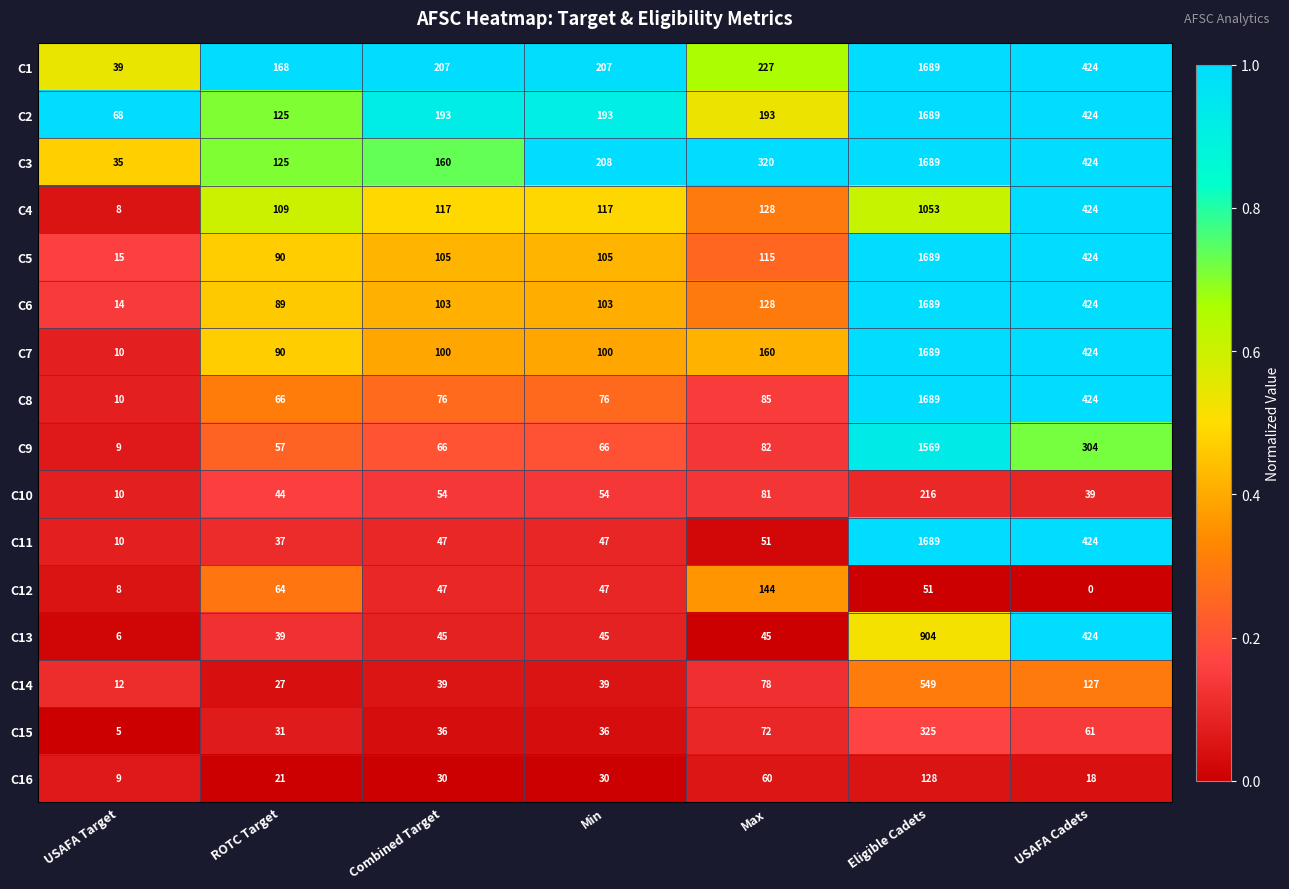

What is the difference between the second highest and second lowest values in the C1 series?

256